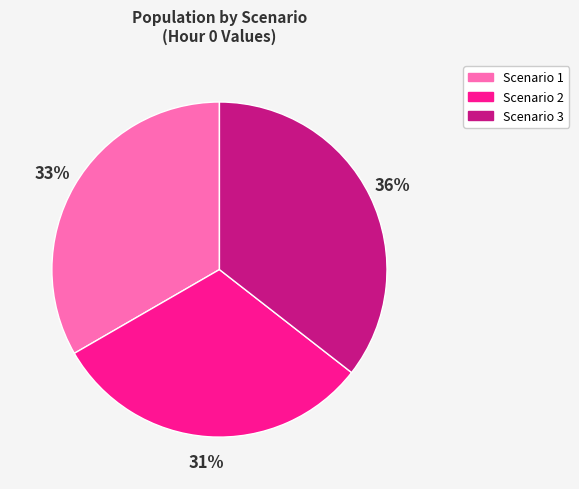

Count the number of slices in the pie.

3